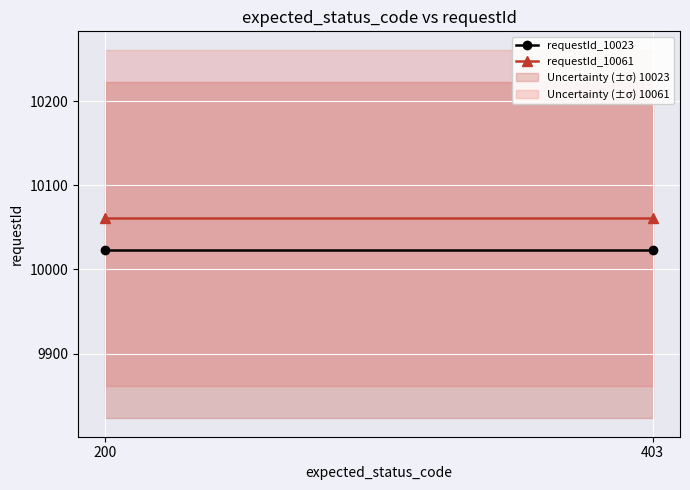

The value of requestId_10061 at 200 is 10061. True or false?

True